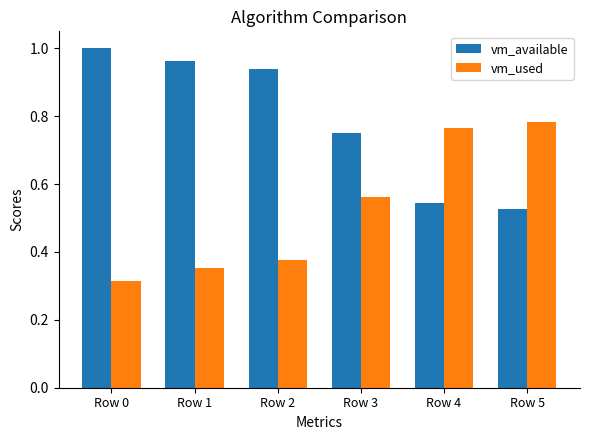

Rank the series at Row 0 from highest to lowest value.

vm_available, vm_used